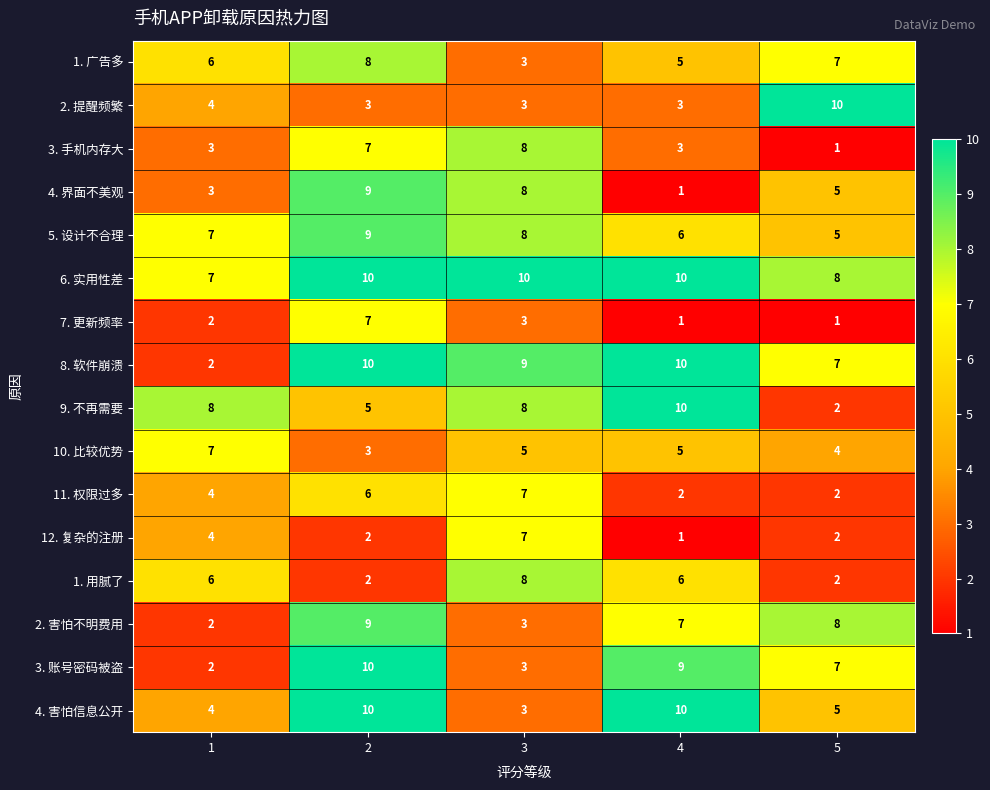

What is the maximum value shown in the chart?

10